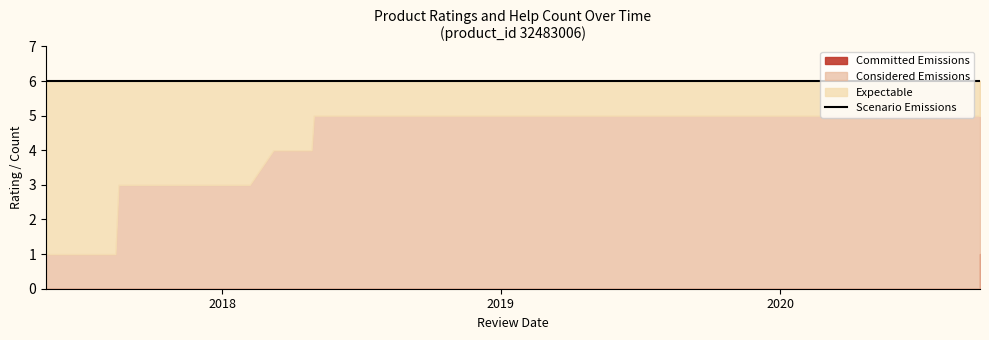

What is the minimum value for ratings?

1